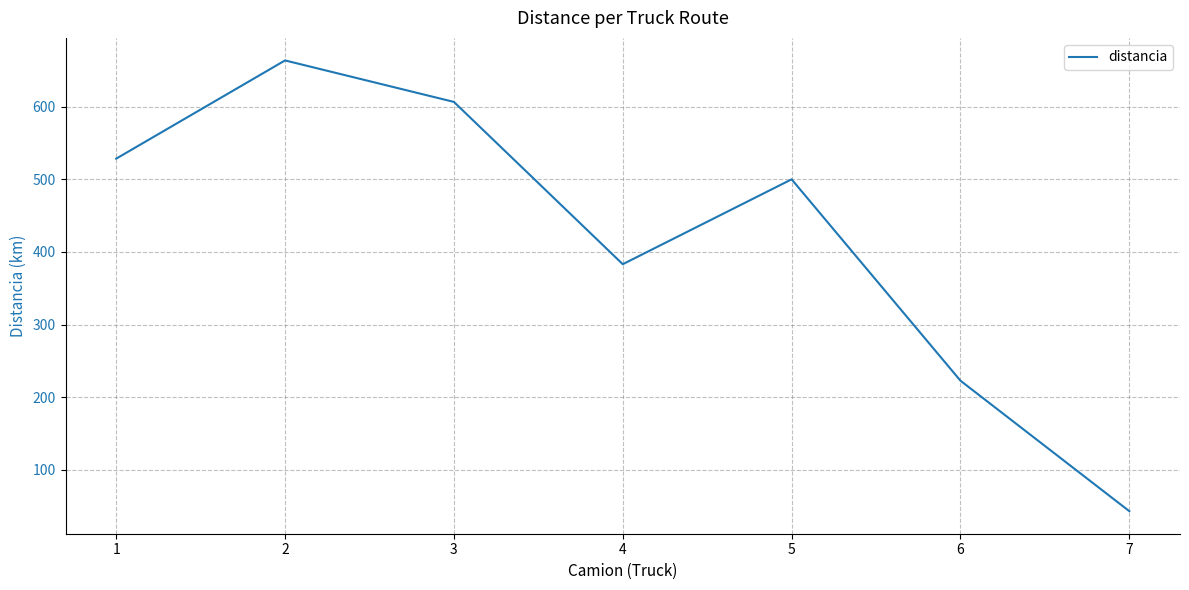

What is the sum of the values at 2 and 4?

1046.7